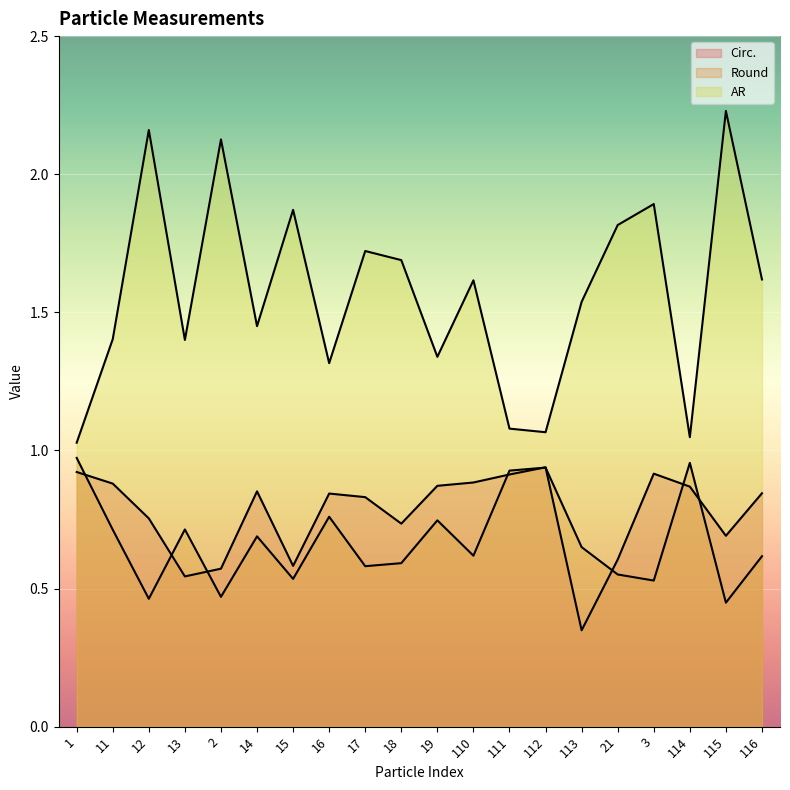

What is the lowest value of the AR series?

1.0